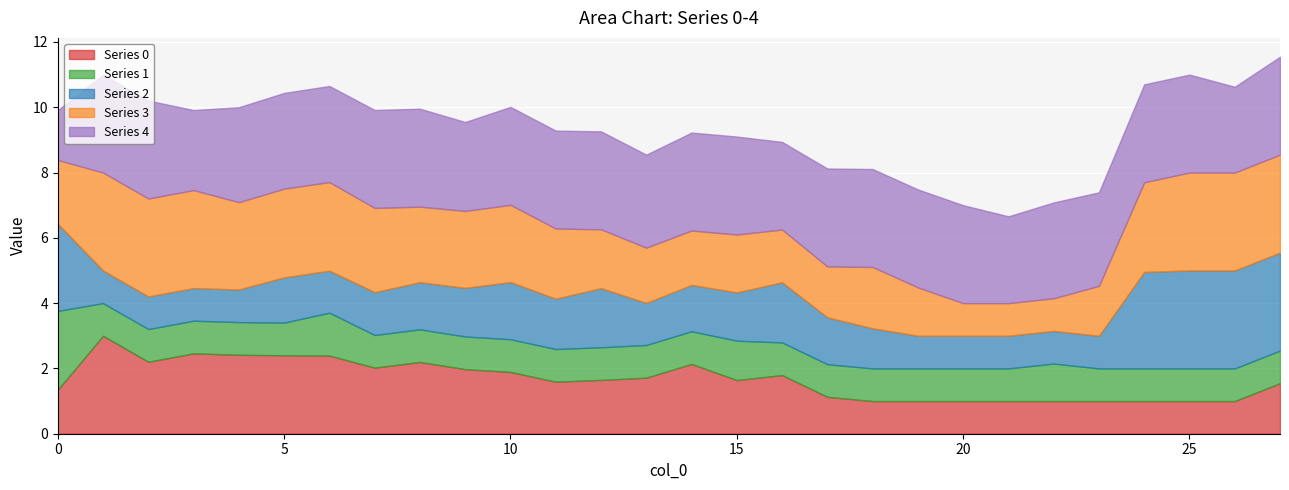

Which series has the largest total across all categories?

4